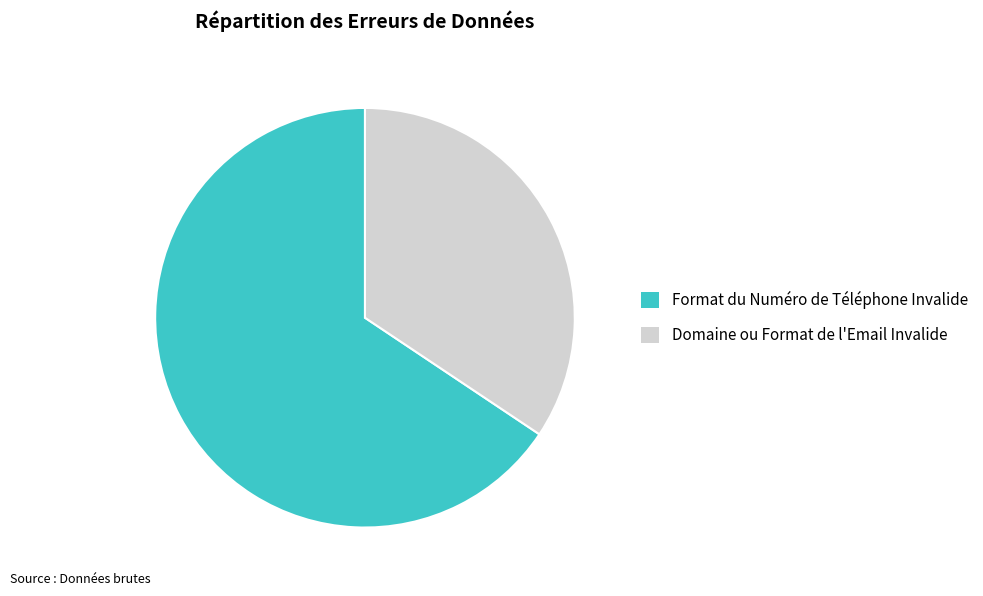

Do Domaine ou Format de l'Email Invalide and Format du Numéro de Téléphone Invalide together represent more than half of the pie?

Yes